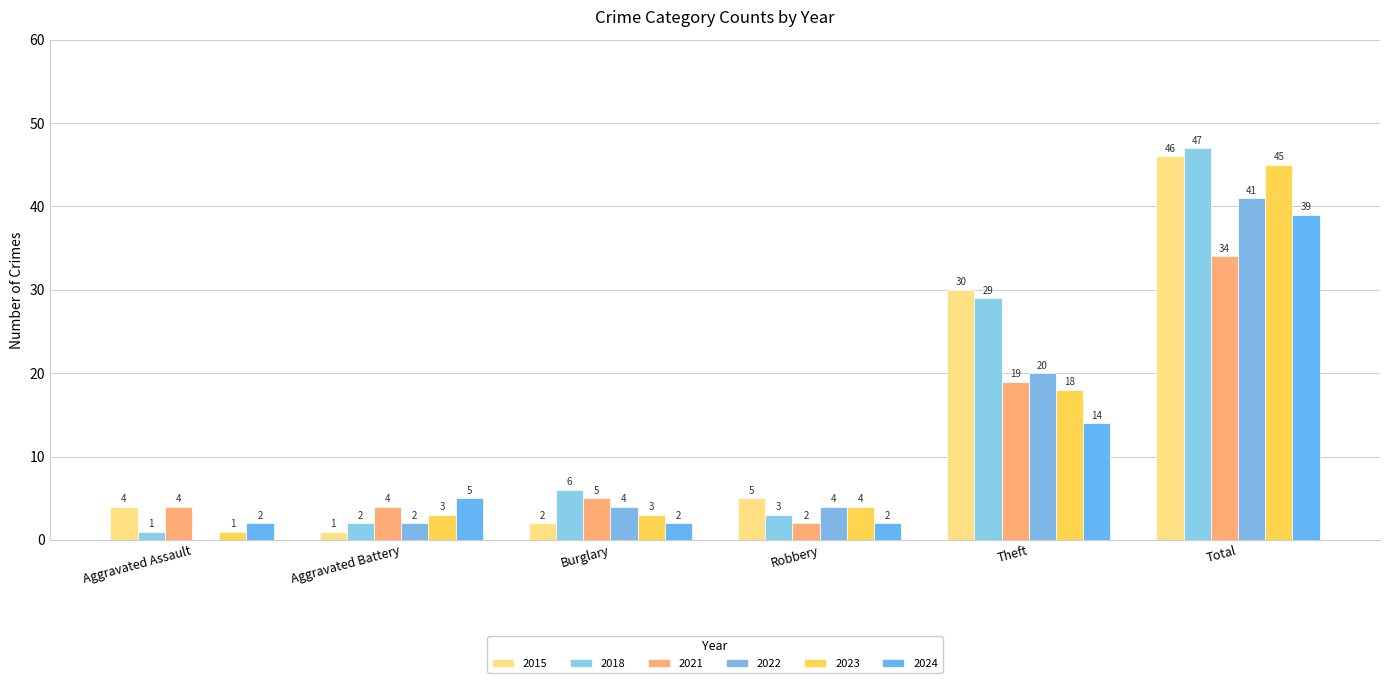

What is the label of the 2nd bar from the left?

Aggravated Battery